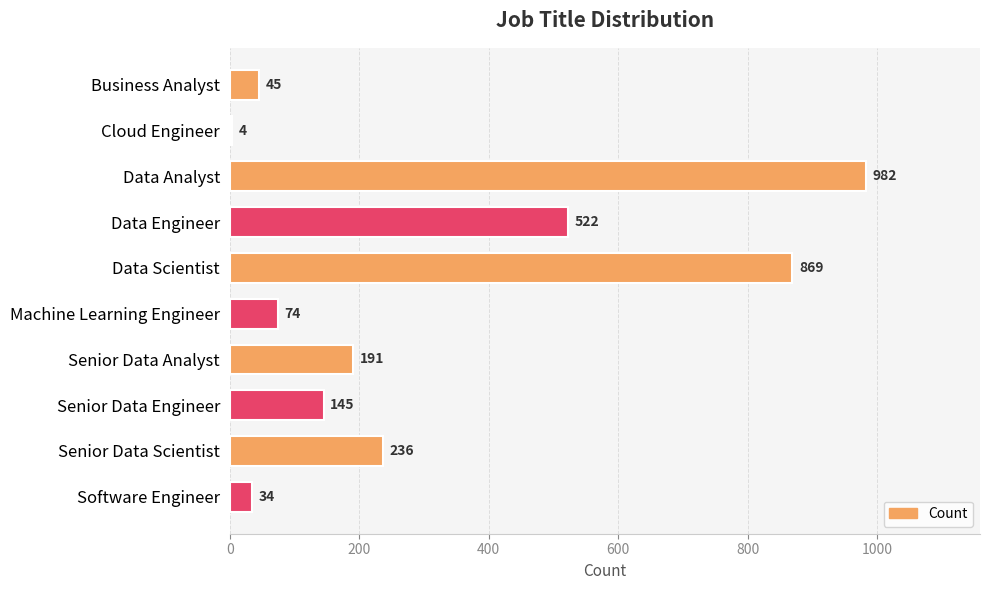

The chart shows a value of 795 at Data Engineer. True or false?

False